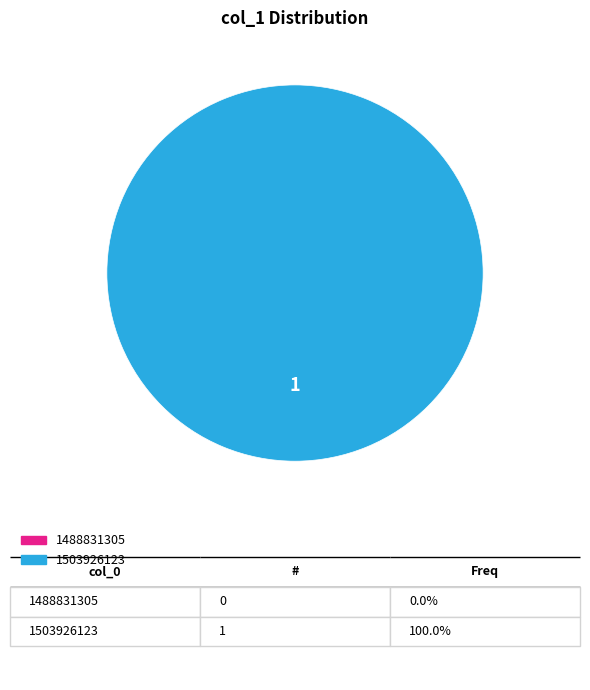

To the nearest percent, what is the difference between the 1503926123 and 1488831305 slice percentages?

100%